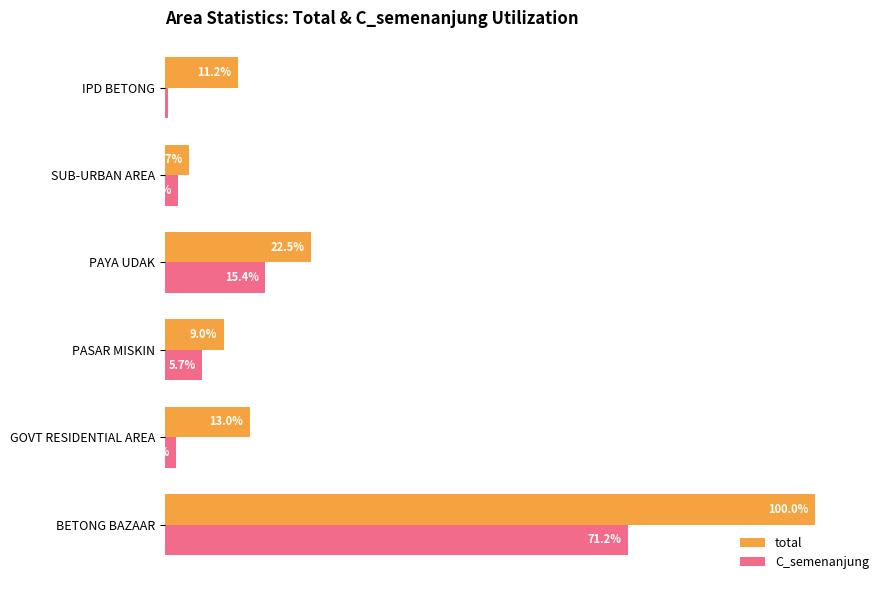

Rank the categories by total value from highest to lowest.

BETONG BAZAAR, PAYA UDAK, GOVT RESIDENTIAL AREA, IPD BETONG, PASAR MISKIN, SUB-URBAN AREA